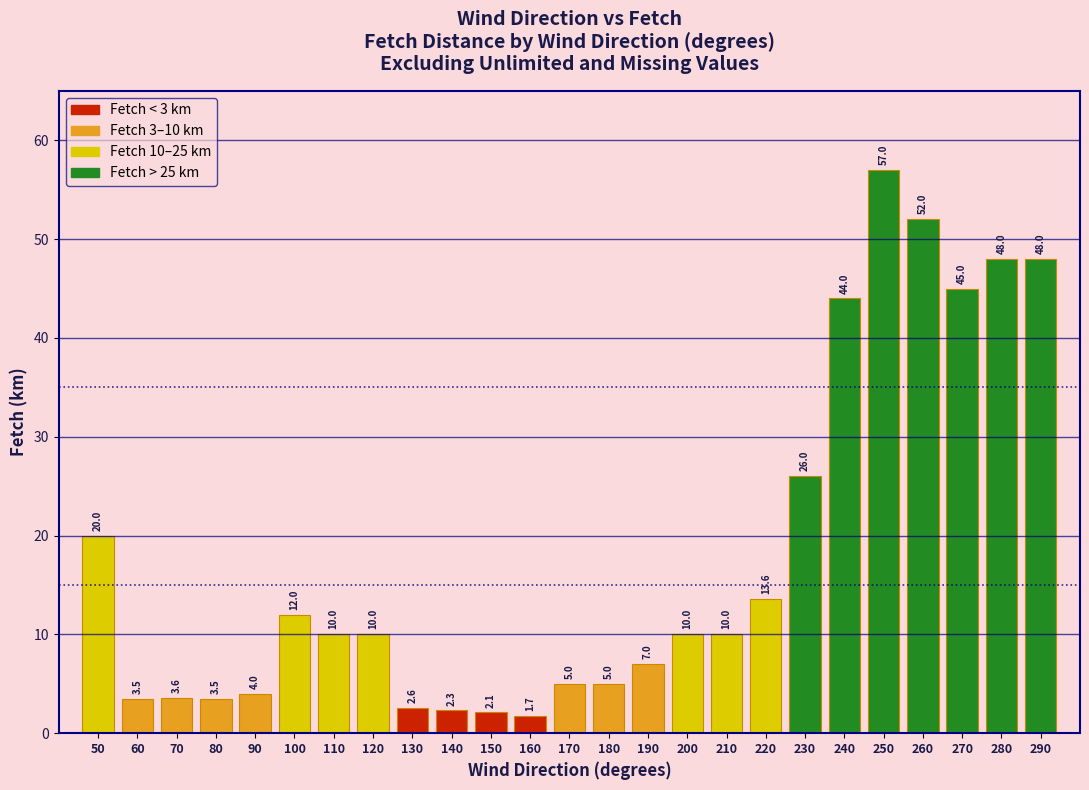

Reading left to right, transcribe all the data shown in this chart.

50=20.0	60=3.5	70=3.6	80=3.5	90=4.0	100=12.0	110=10.0	120=10.0	130=2.6	140=2.3	150=2.1	160=1.7	170=5.0	180=5.0	190=7.0	200=10.0	210=10.0	220=13.6	230=26.0	240=44.0	250=57.0	260=52.0	270=45.0	280=48.0	290=48.0